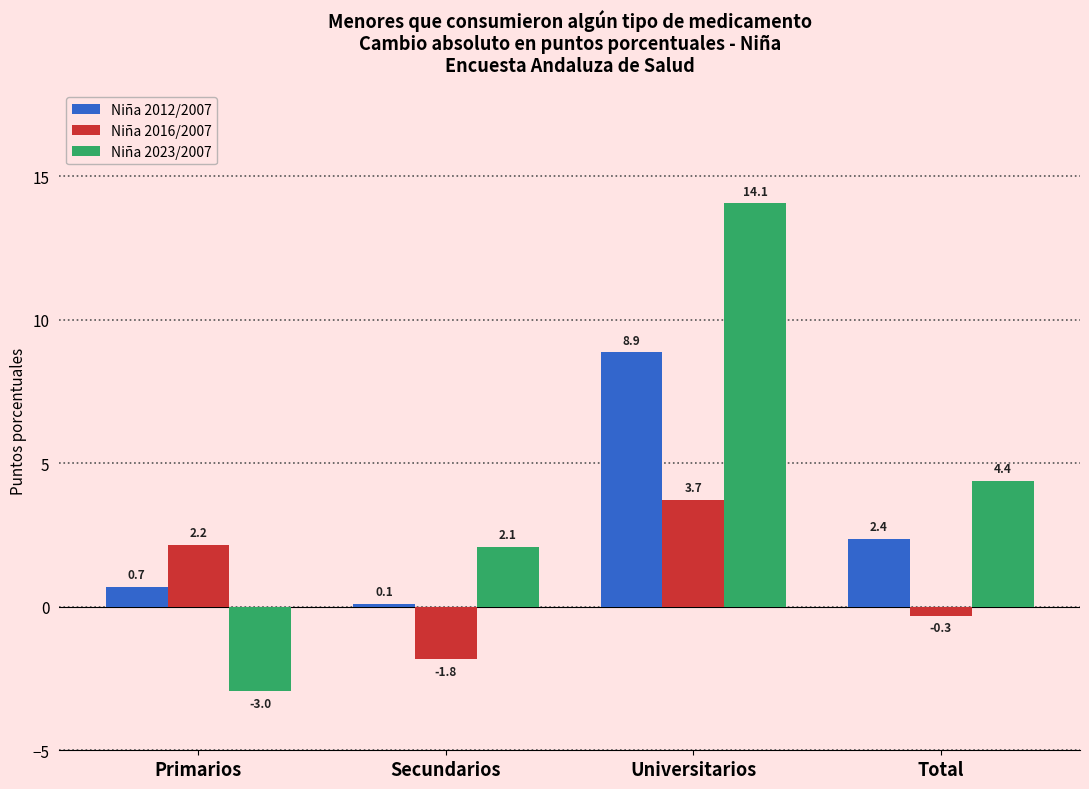

Reading left to right, transcribe all the data shown in this chart.

Niña 2012/2007: 0.7	0.1	8.9	2.4
Niña 2016/2007: 2.2	-1.8	3.7	-0.3
Niña 2023/2007: -3.0	2.1	14.1	4.4